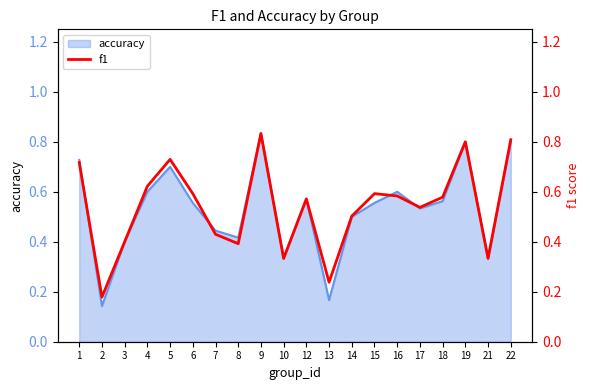

What is the difference between the maximum and minimum values?

0.7